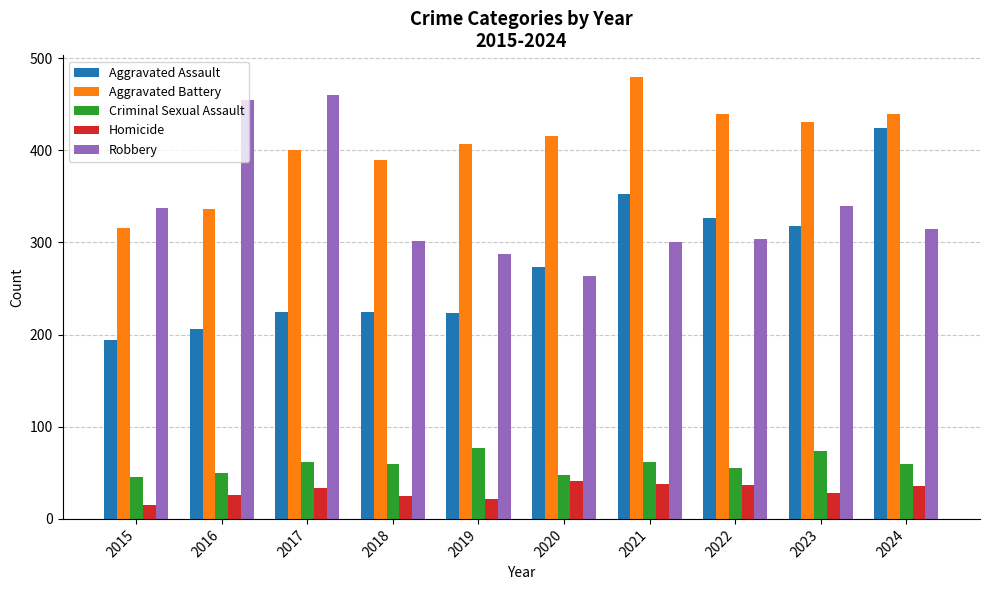

Which series has the largest total across all categories?

Aggravated Battery